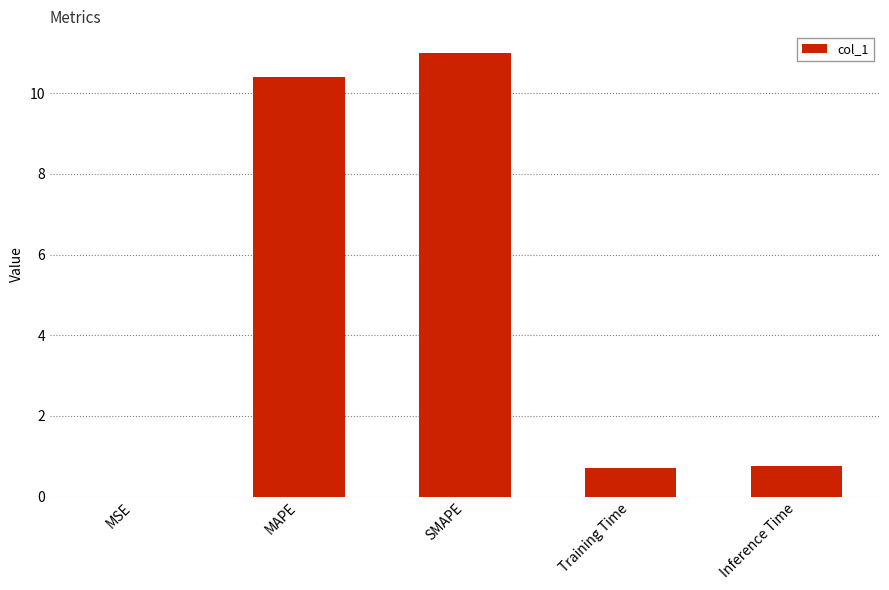

What is the maximum value shown in the chart?

11.0